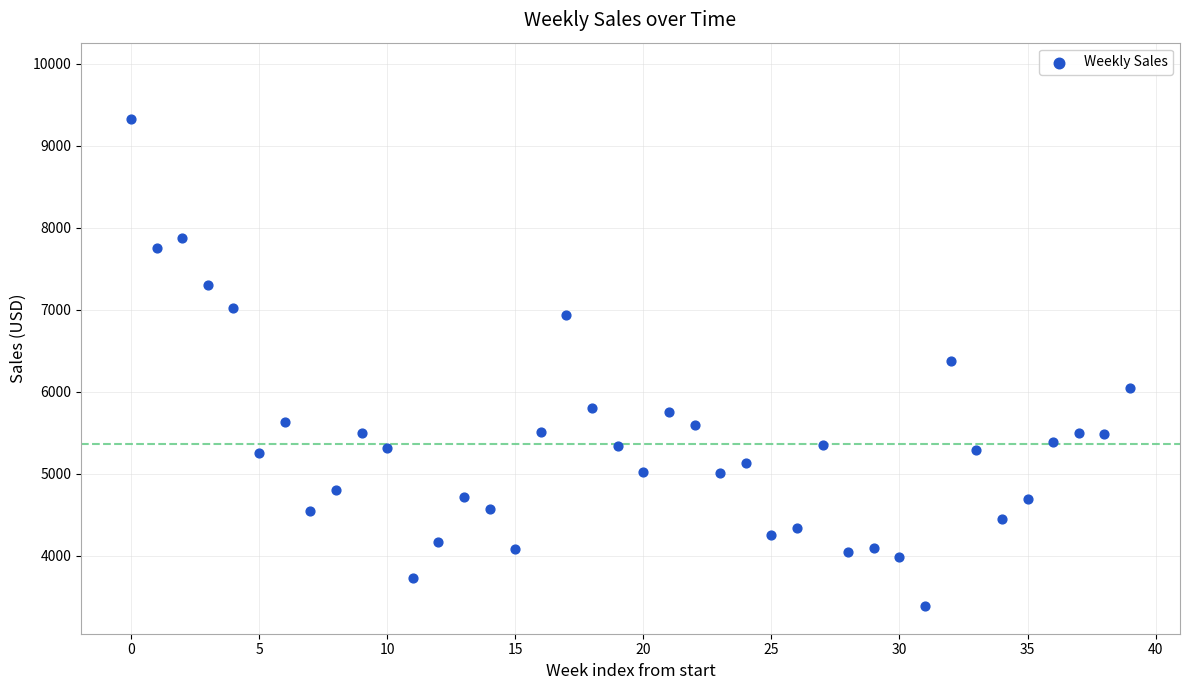

What is the range of Y values (max minus min)?

5941.3